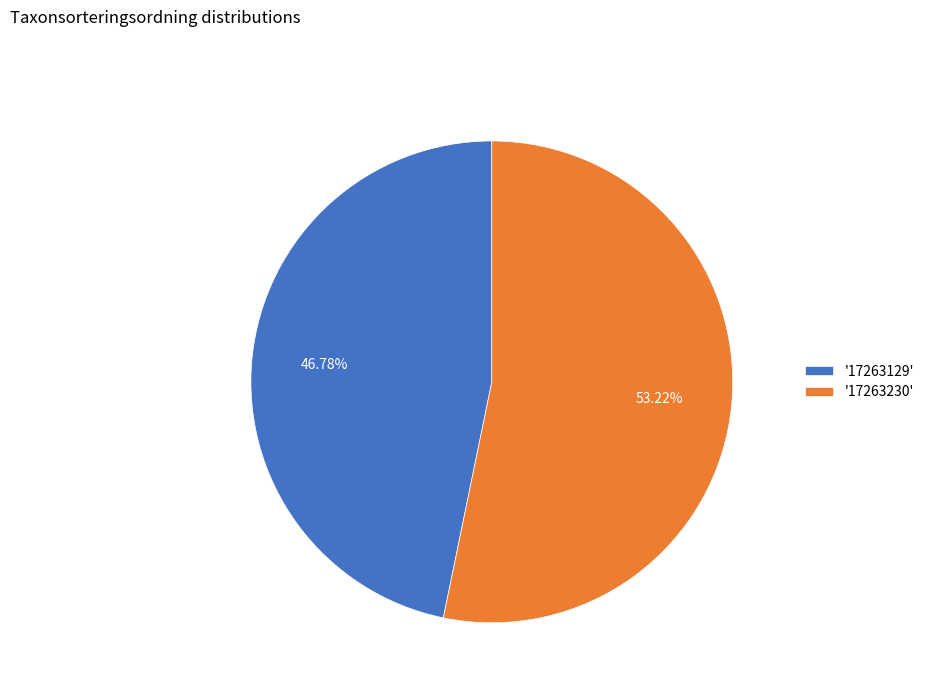

Approximately how many times larger is the value at '17263129' compared to '17263230'?

0.9